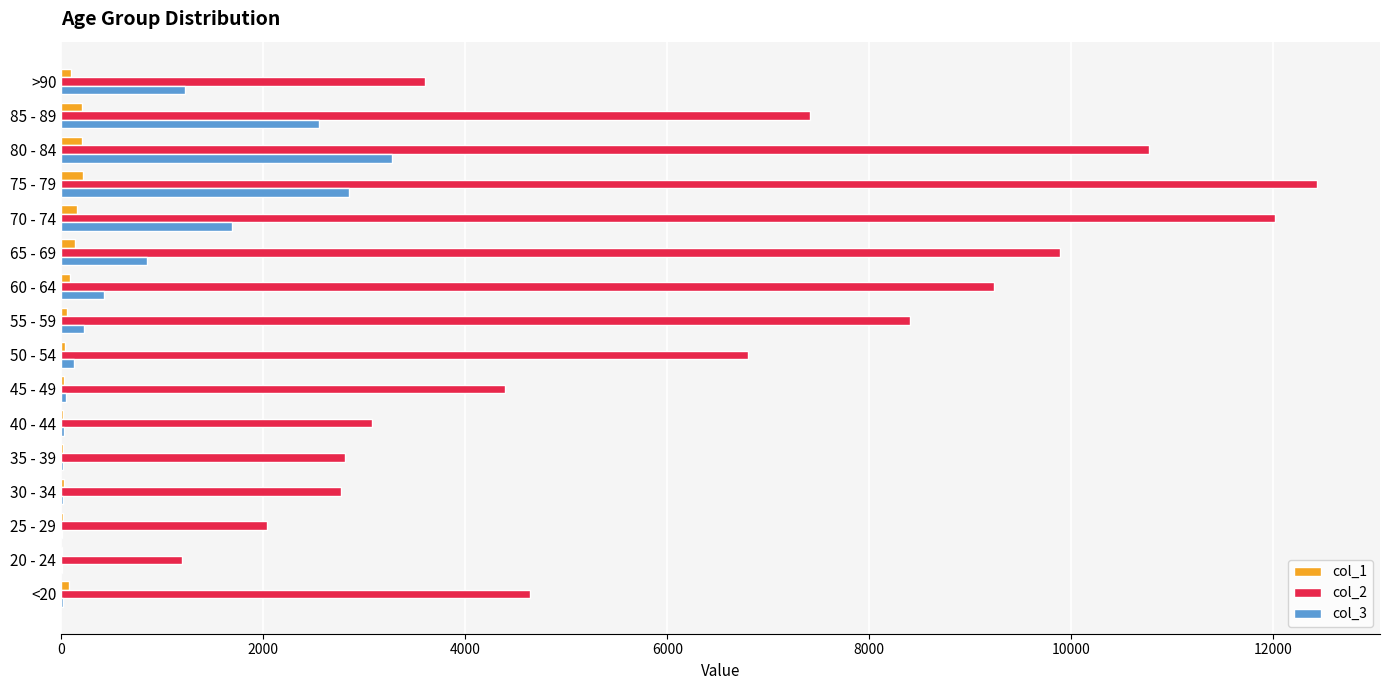

Which series has the largest range (max minus min)?

col_2